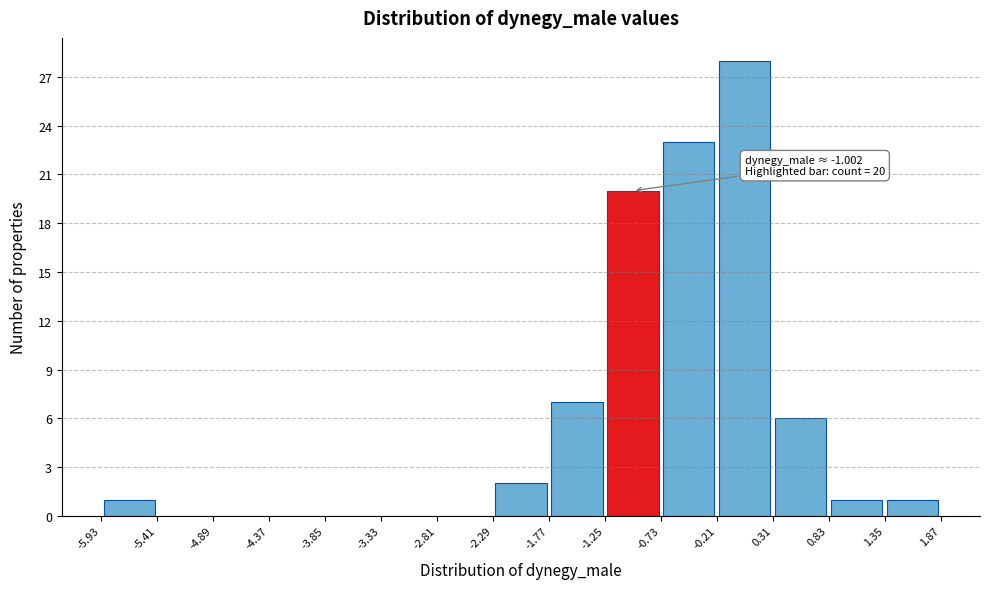

Which range on the x-axis has the tallest bar?

-0.21 to 0.31